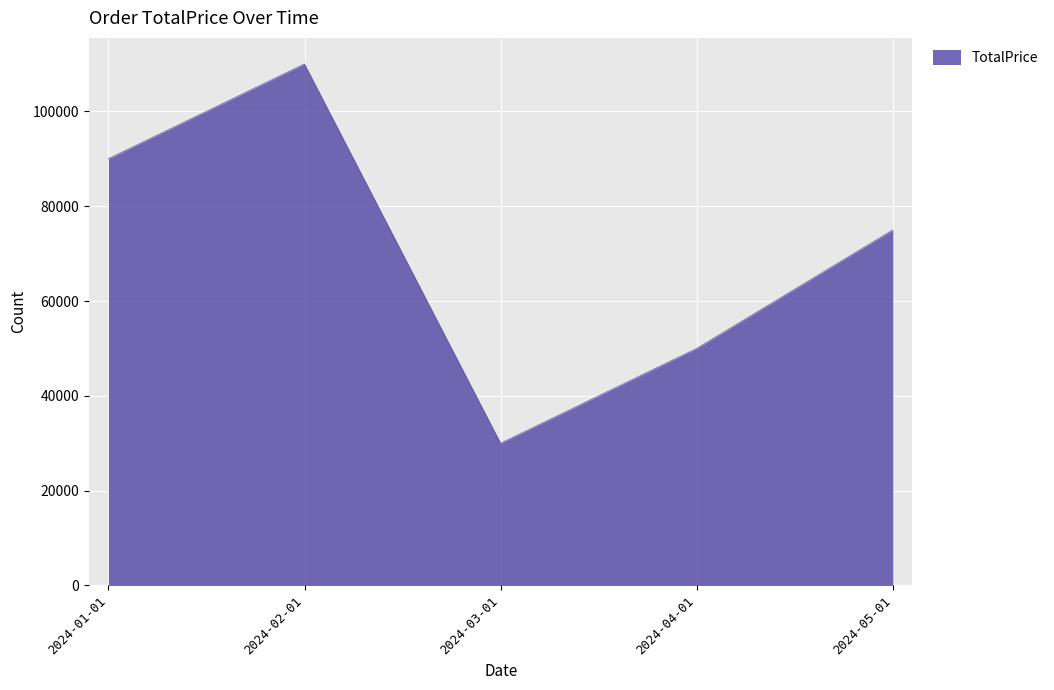

The chart shows a value of 74999 at 2024-05-01. True or false?

True